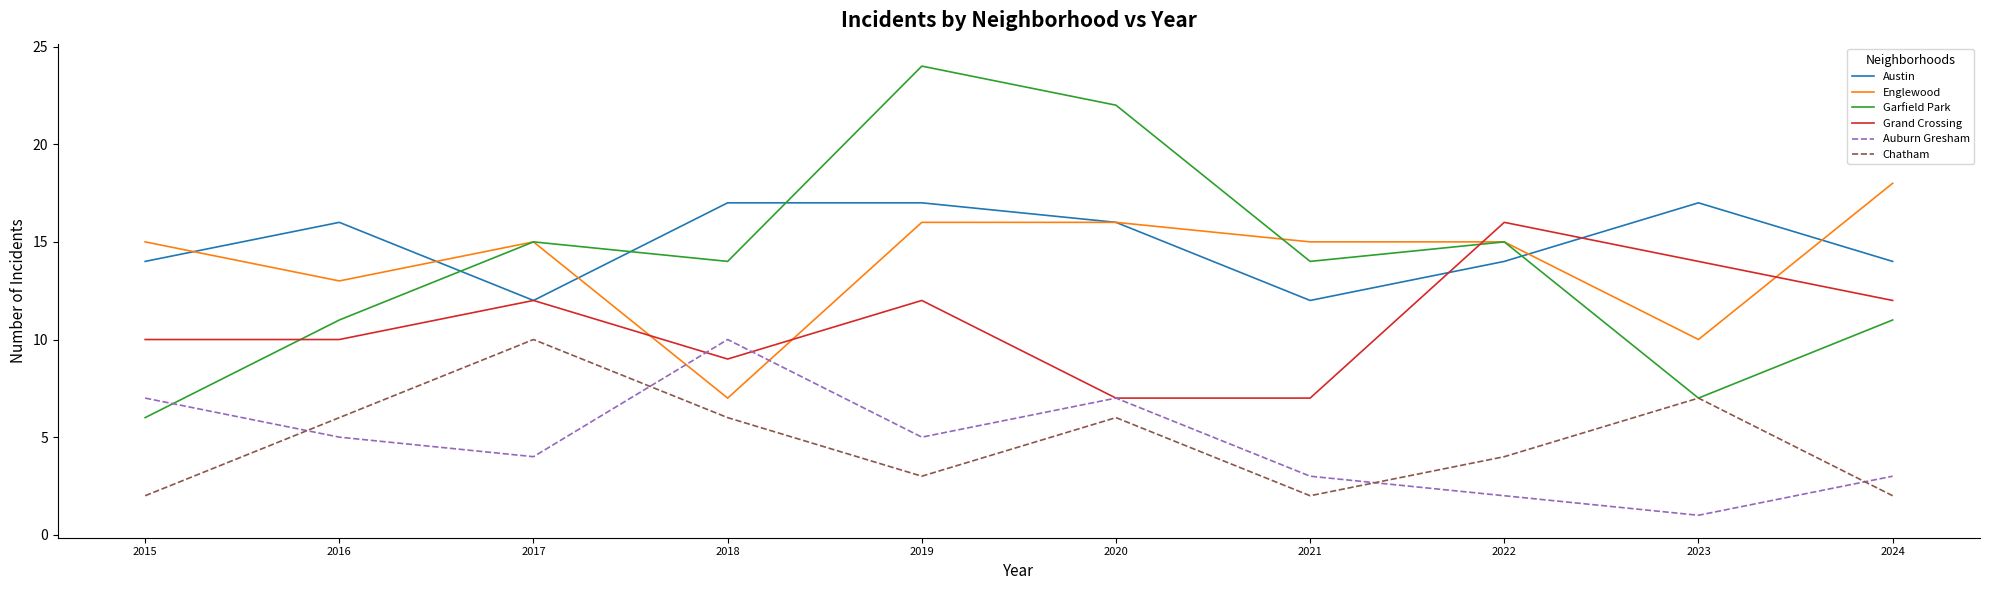

What is the total value across all series at 2019?

77